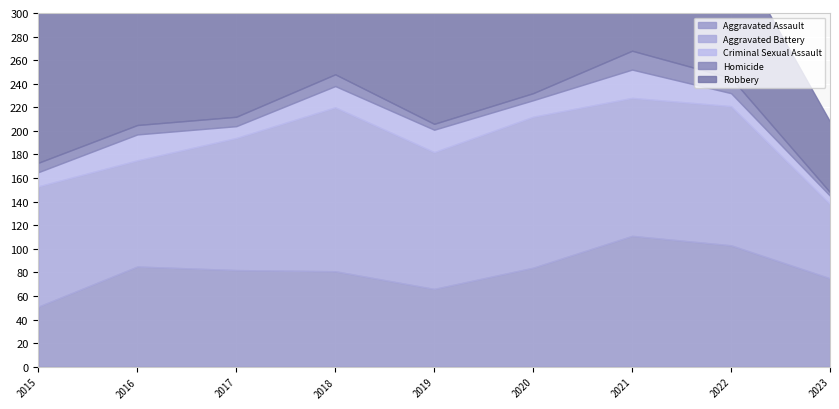

What is the sum of the Robbery values at 2017 and 2023?

240